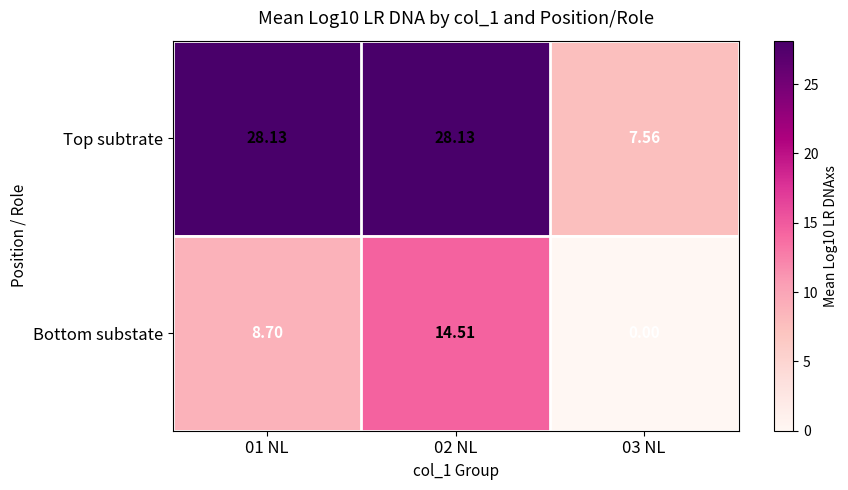

Which series has the largest total across all categories?

Top subtrate